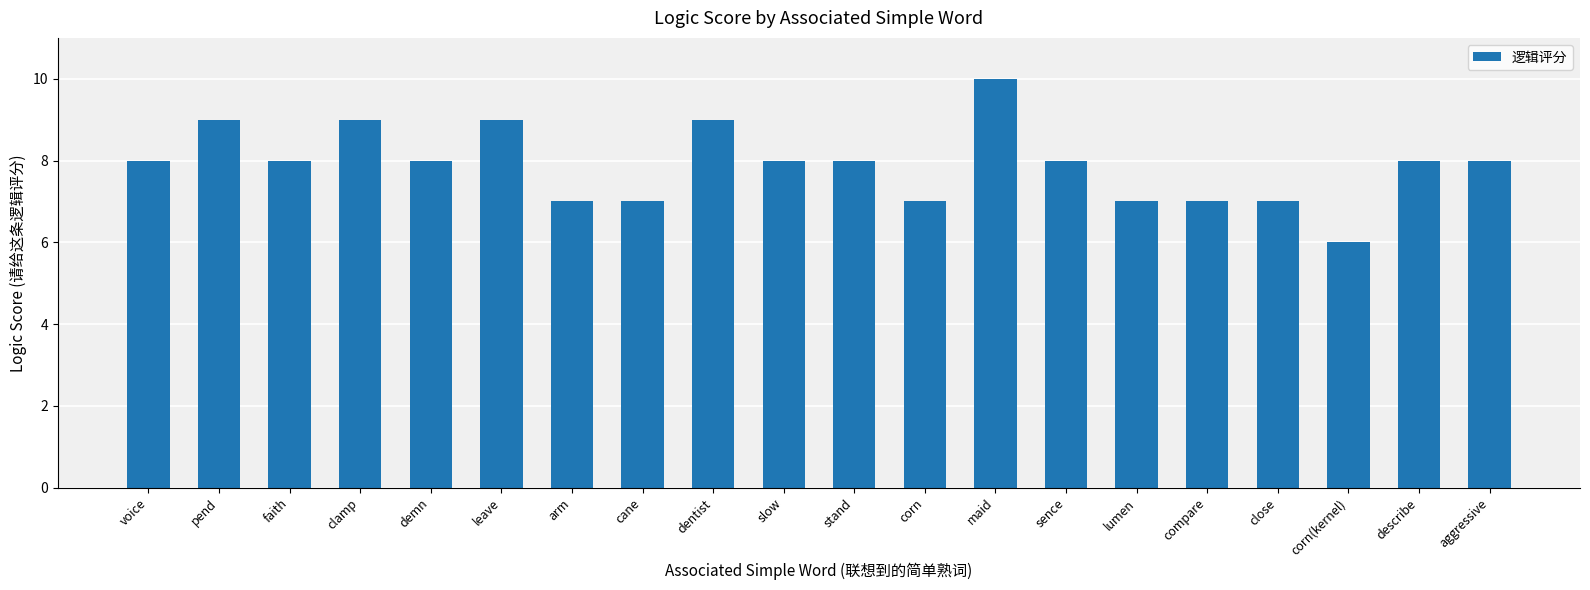

What is the change in value from demn to arm?

-1